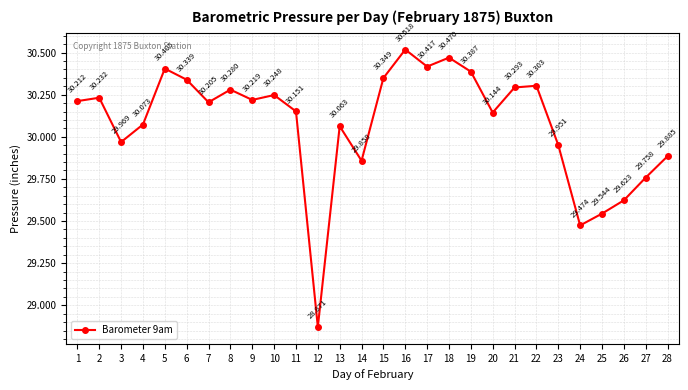

How many points are higher than both their immediate neighbors (excluding endpoints)?

8